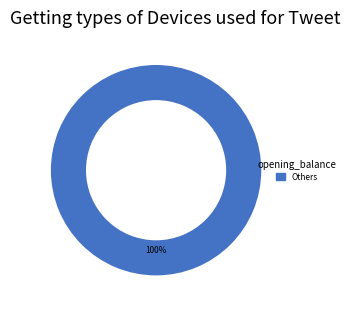

Is there a majority slice in this chart?

Yes